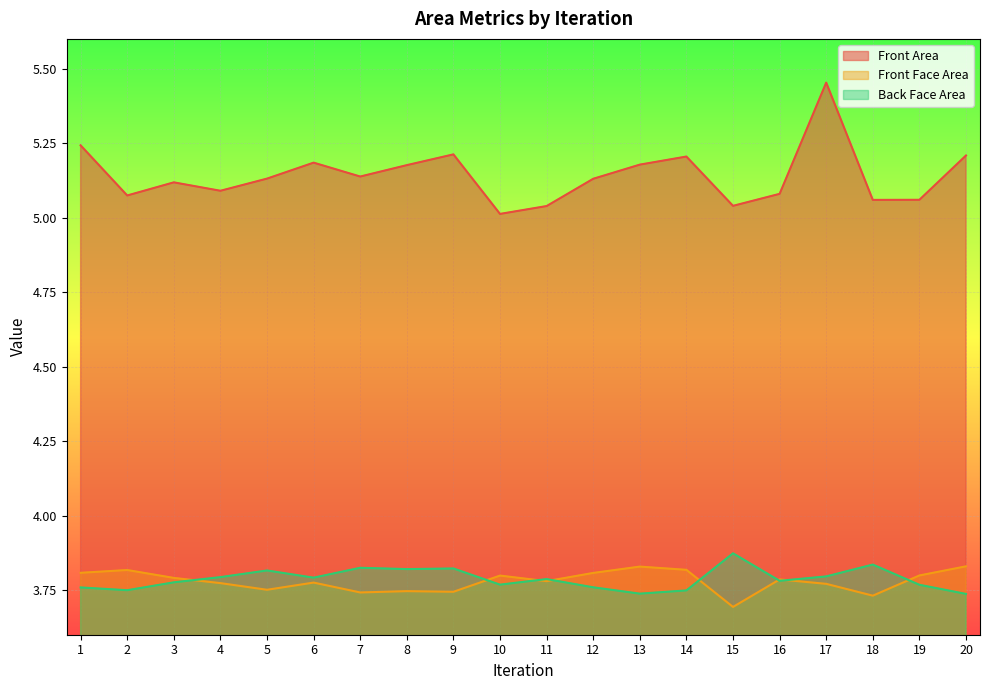

Which series changed the most between 16 and 18?

Back Face Area